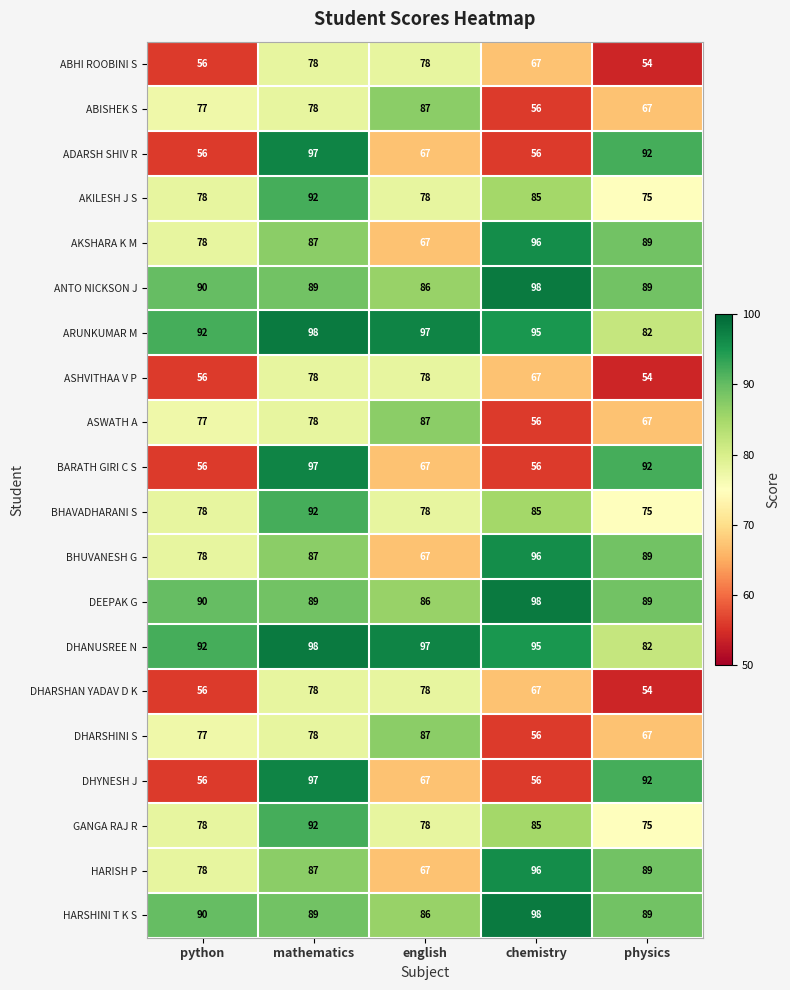

Is it true that HARISH P equals 60 at mathematics?

False